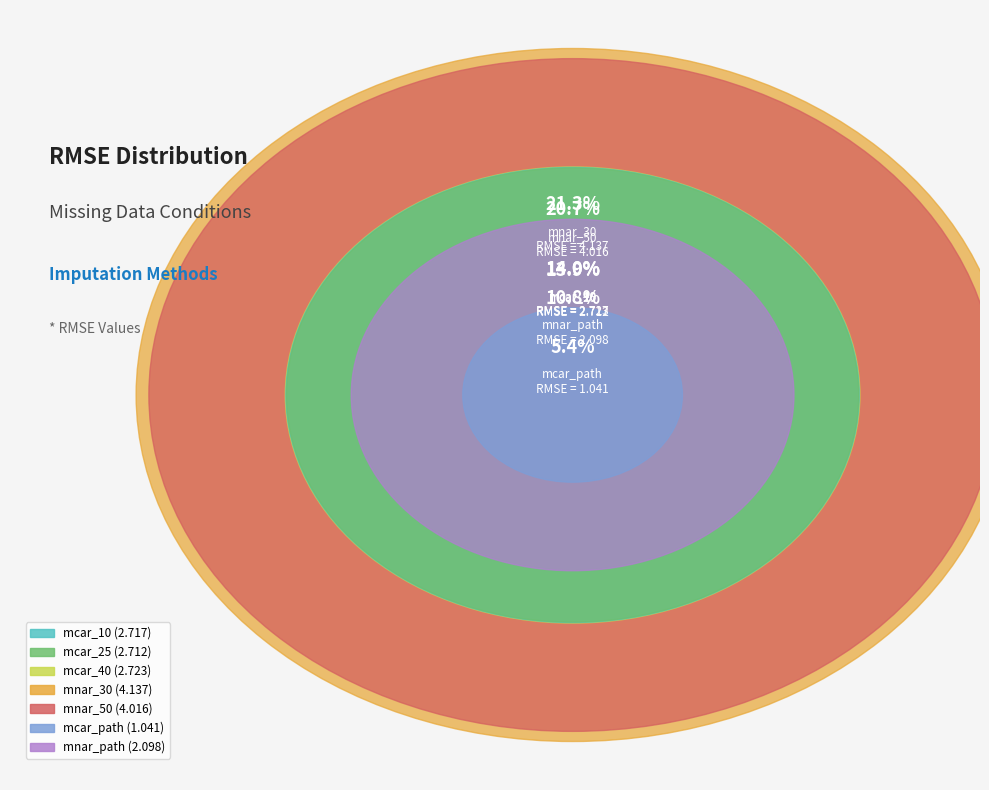

What is the smallest slice in the pie chart?

mcar_path